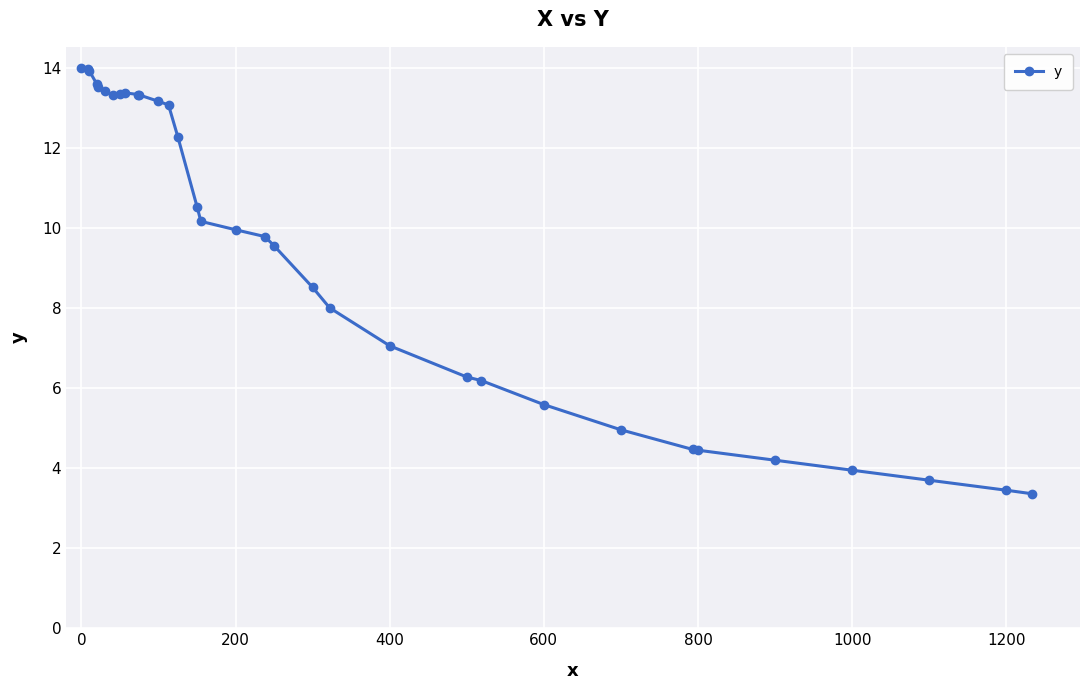

What is the value of the 20th point from the left?

8.5